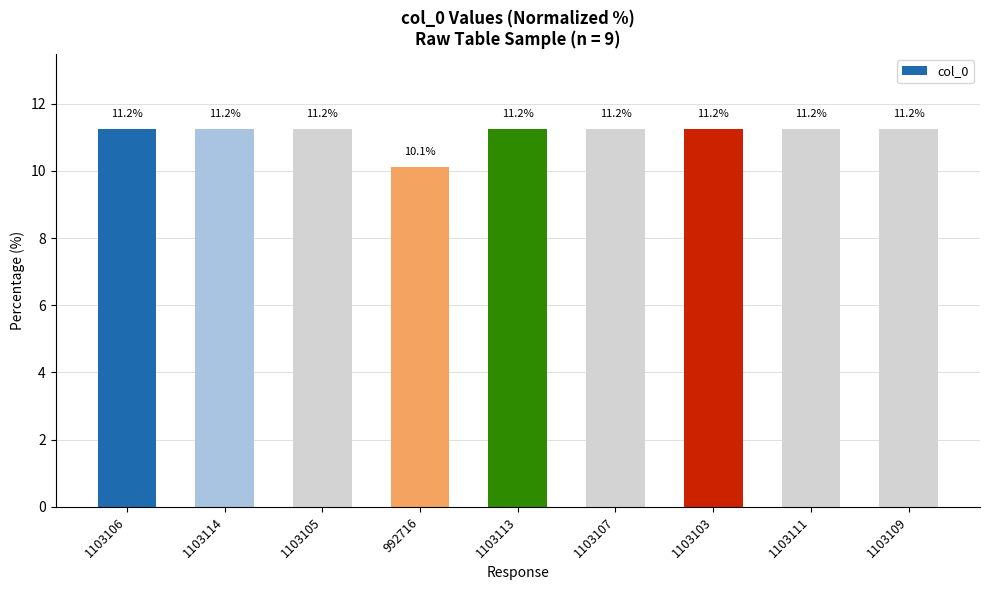

How many values are below 11?

1